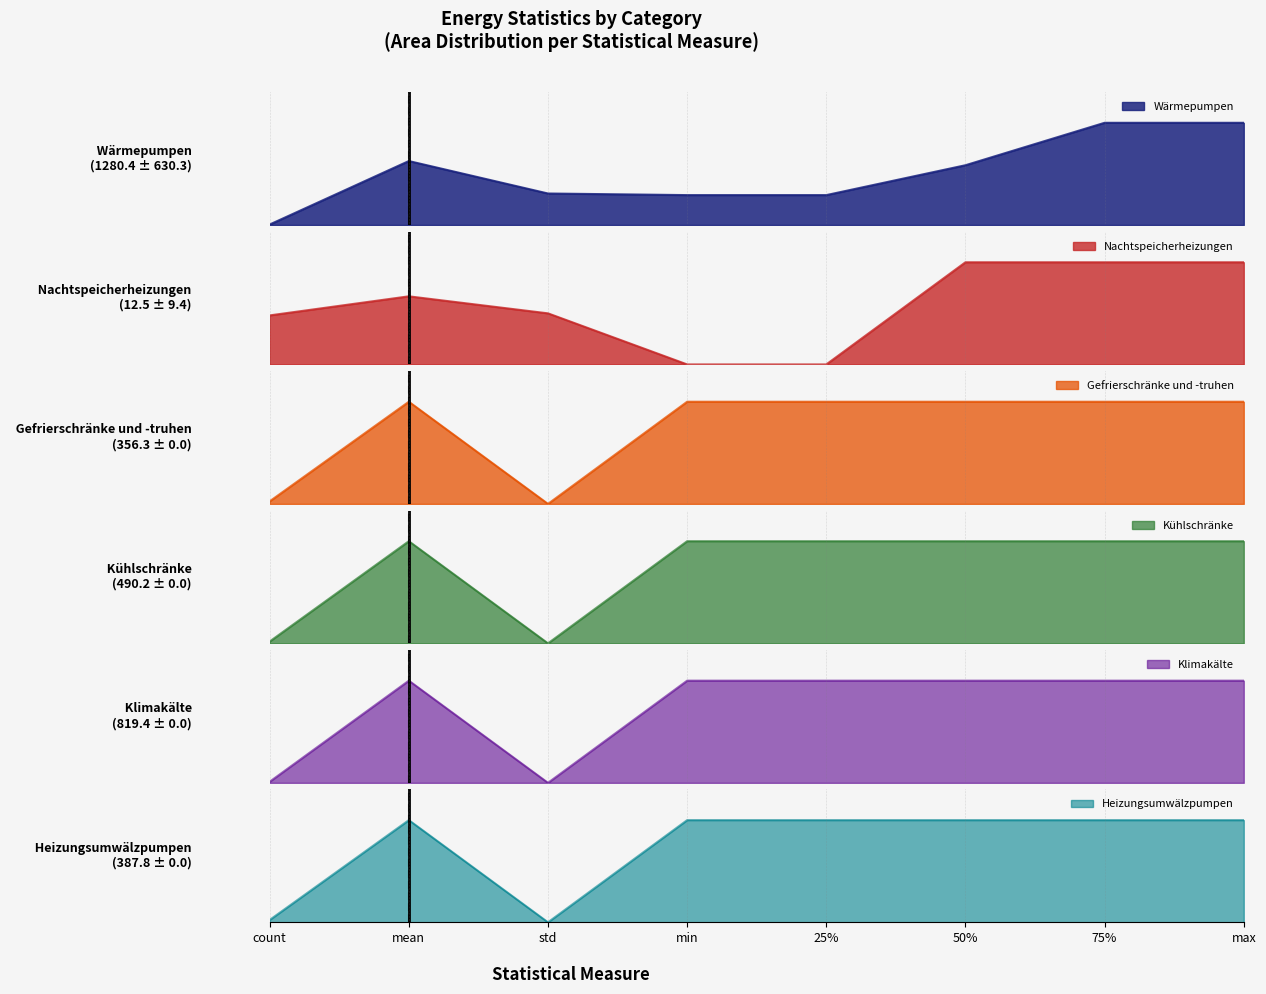

Rank the series at max from highest to lowest value.

Wärmepumpen, Klimakälte, Kühlschränke, Heizungsumwälzpumpen, Gefrierschränke und -truhen, Nachtspeicherheizungen